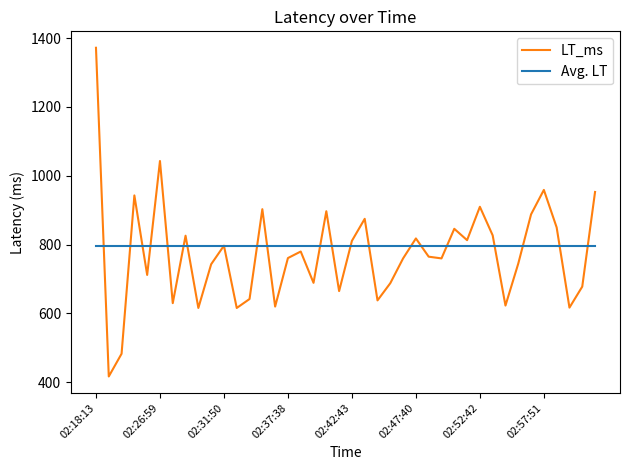

What is the difference between the maximum and minimum values in the LT_ms series?

955.0